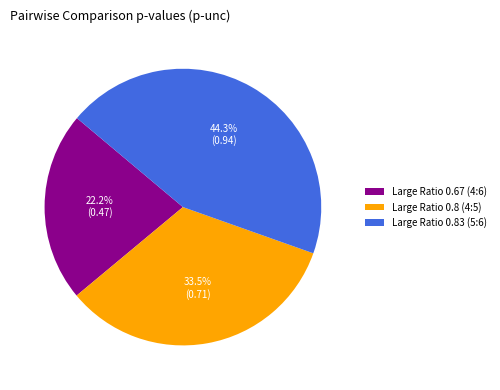

What percentage do Large Ratio 0.8 (4:5) and Large Ratio 0.67 (4:6) together represent?

55.7%